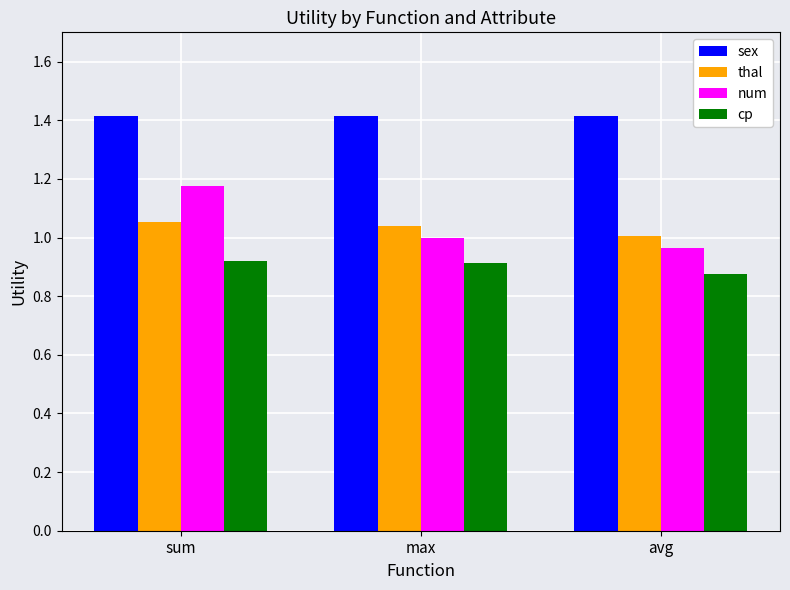

Rank the categories by num value from lowest to highest.

avg, max, sum